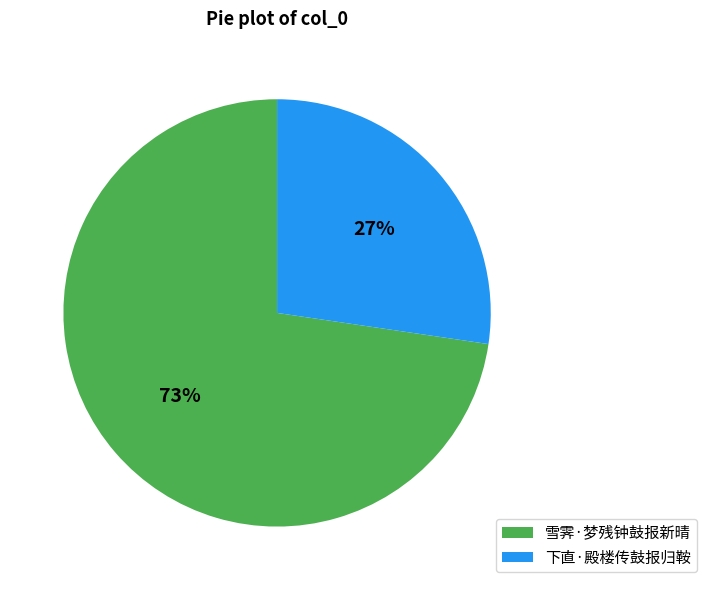

Which slice is the smallest?

下直·殿楼传鼓报归鞍